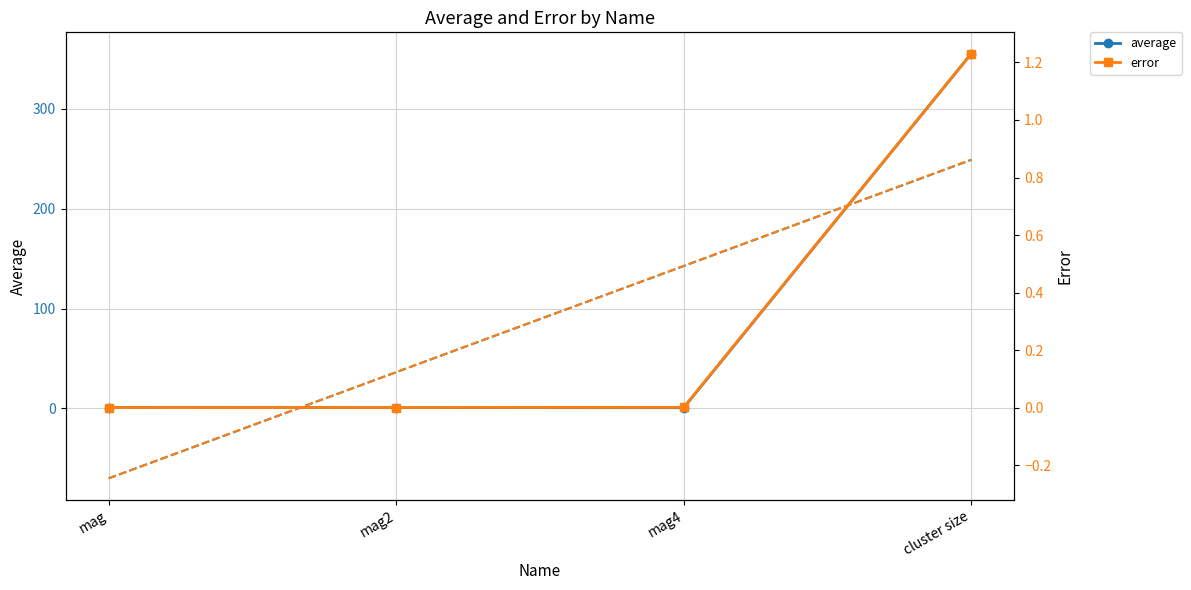

The value of average at mag4 is 0.8. True or false?

True